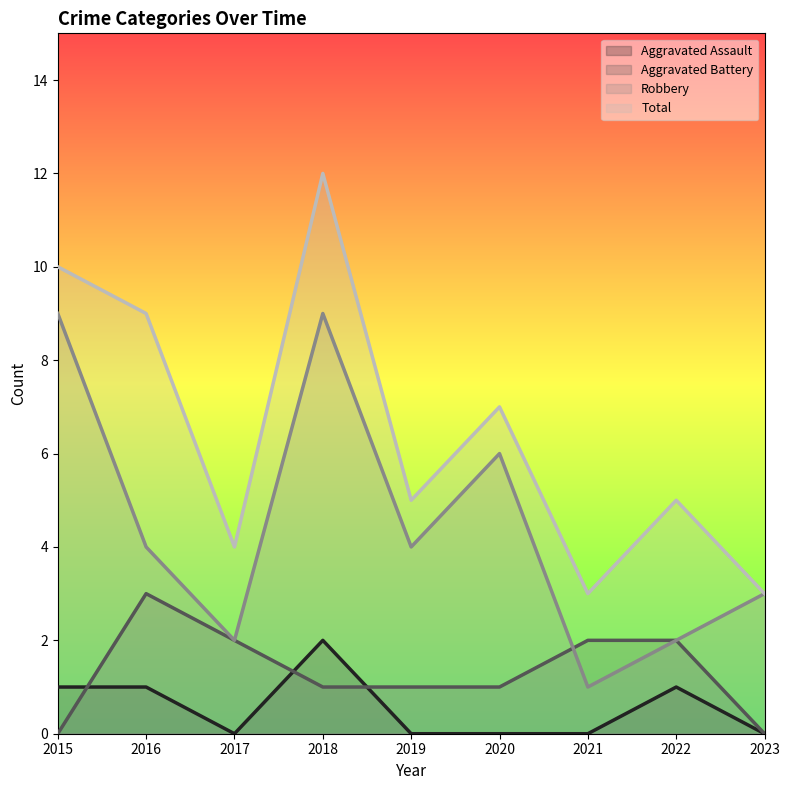

How many interior local peaks does the Aggravated Battery series have?

1